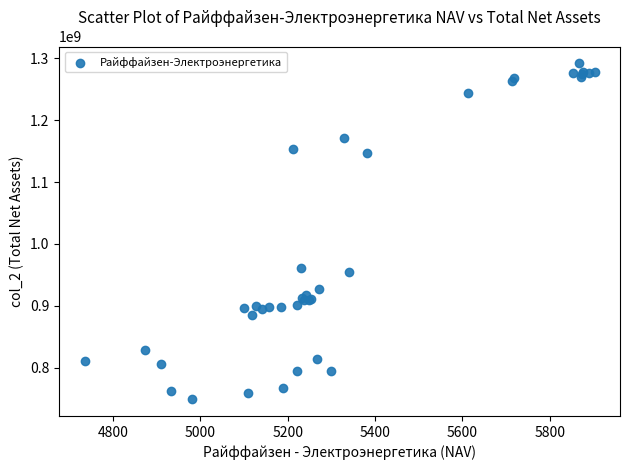

What Y value in the scatter plot is closest to 1020591056?

961932767.7